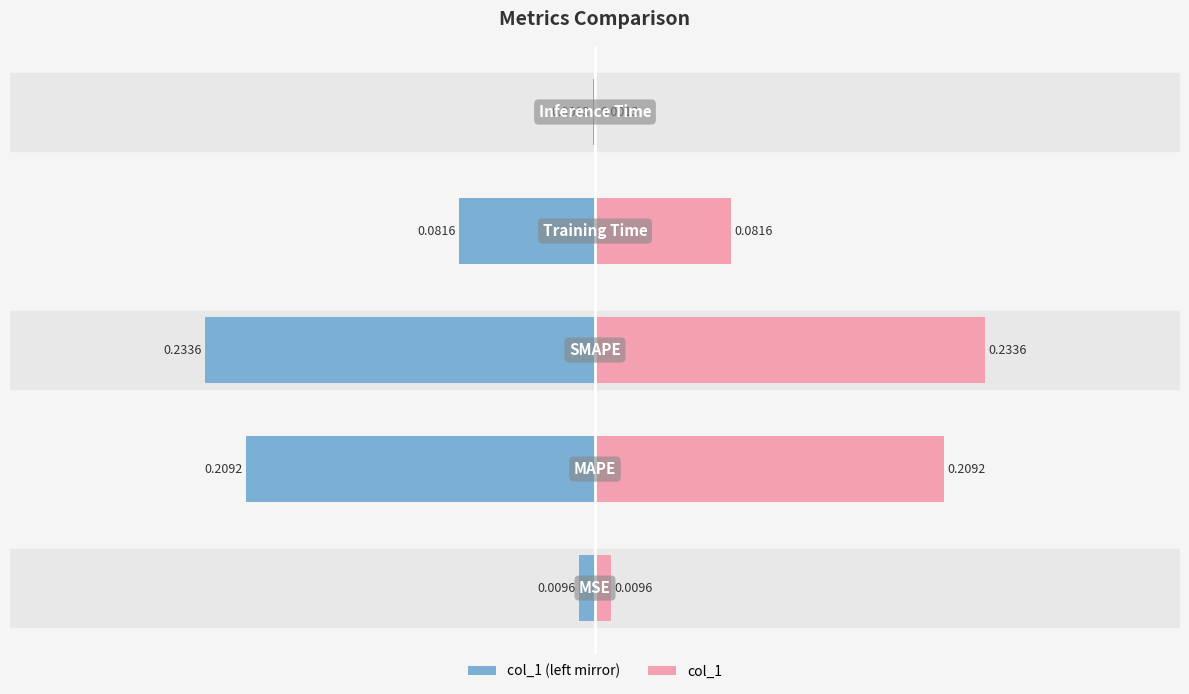

Which series changed the most between 0 and 3?

col_1 (left mirror)